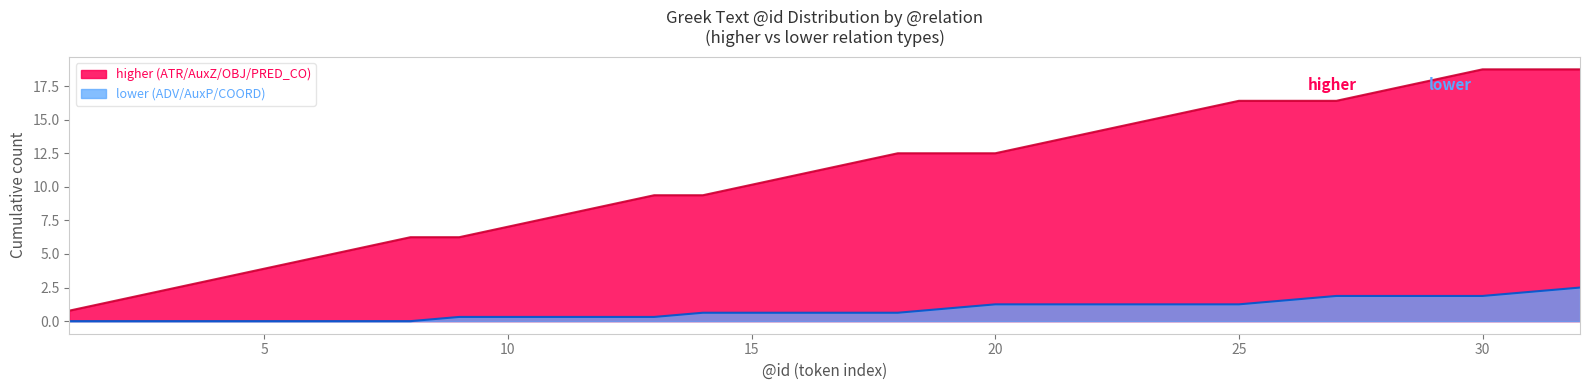

Reading left to right, transcribe all the data shown in this chart.

0.8	1.6	2.3	3.1	3.9	4.7	5.5	6.2	6.2	7.0	7.8	8.6	9.4	9.4	10.2	10.9	11.7	12.5	12.5	12.5	13.3	14.1	14.8	15.6	16.4	16.4	16.4	17.2	18.0	18.8	18.8	18.8